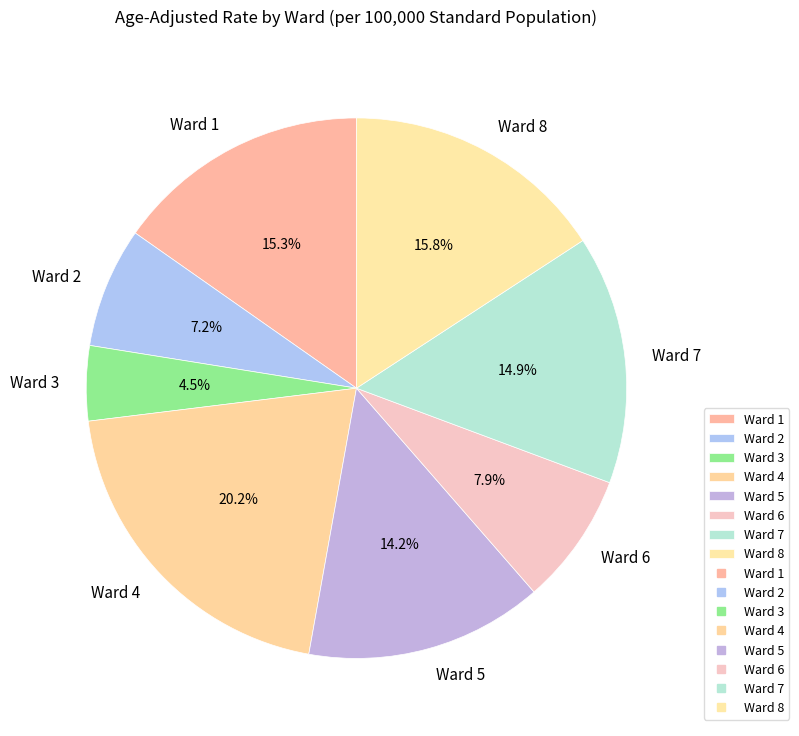

How many slices are in this pie chart?

8